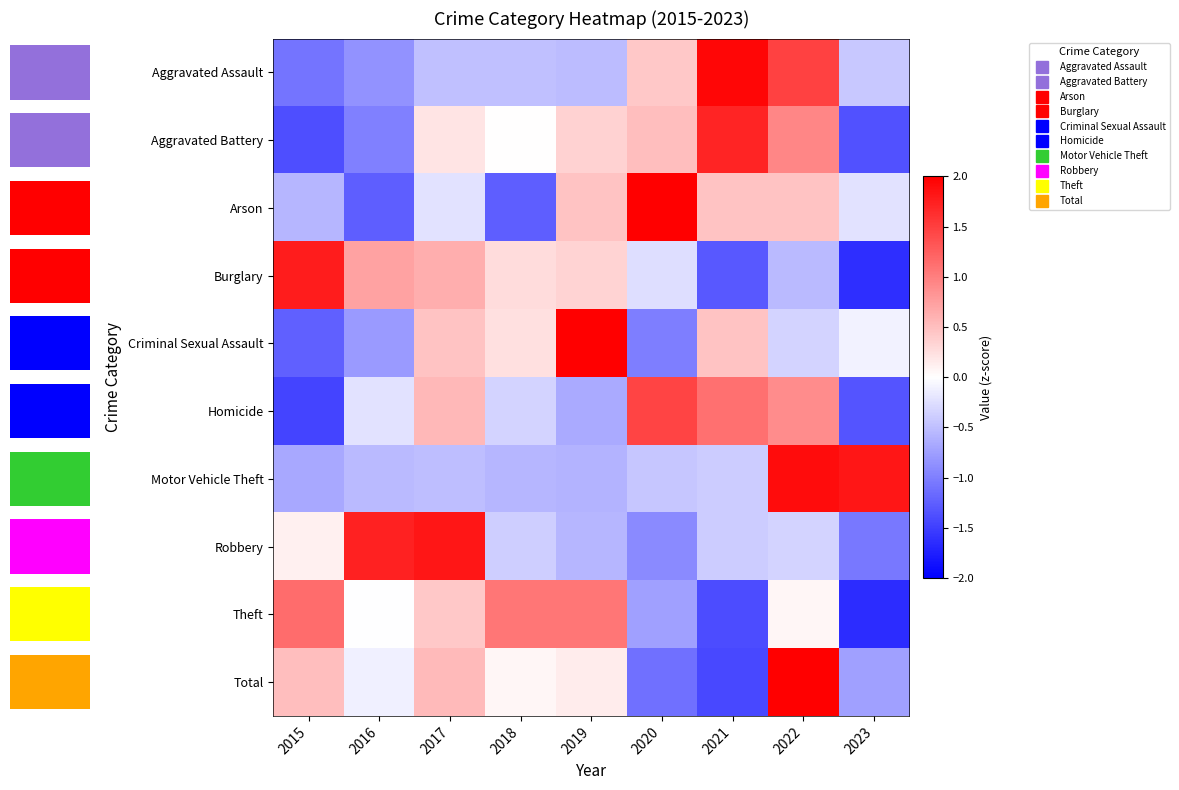

The value of Burglary at 2019 is 0.3. True or false?

True